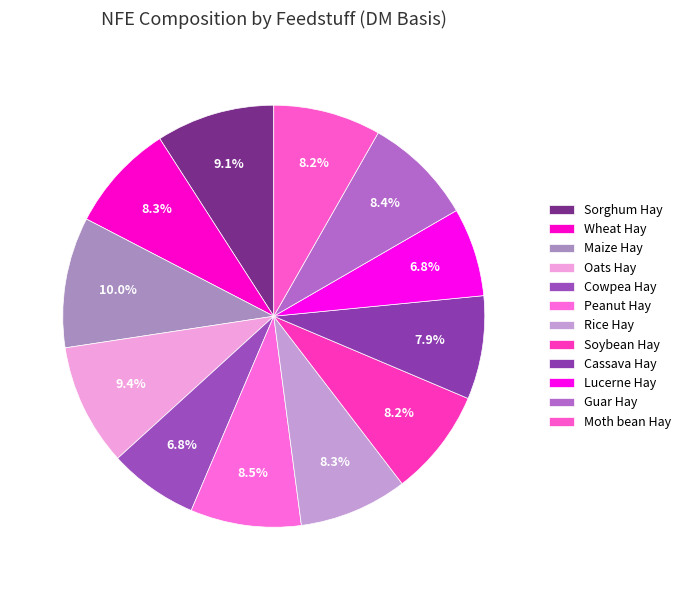

Is the sum of Rice Hay and Maize Hay greater than half?

No